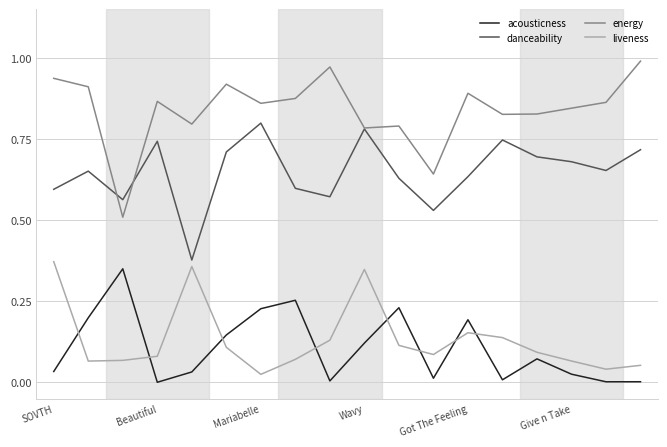

Which series has the largest total across all categories?

energy